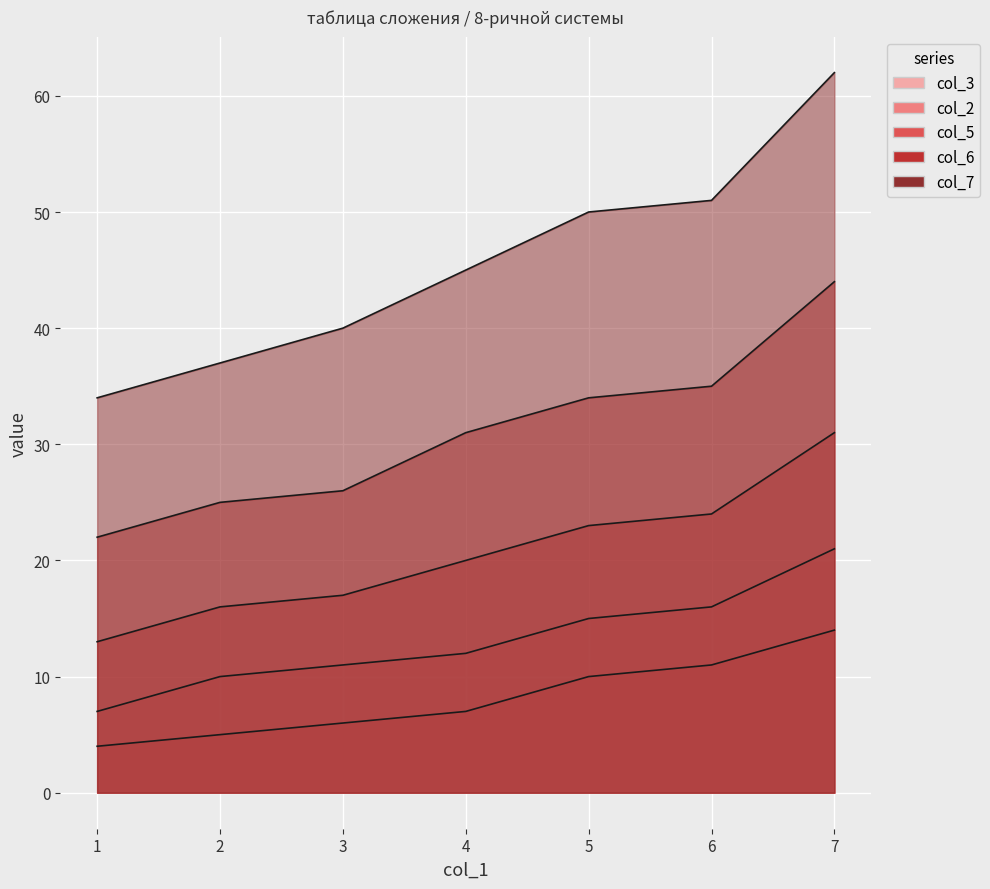

True or false: col_3 and col_6 cross at least once.

False